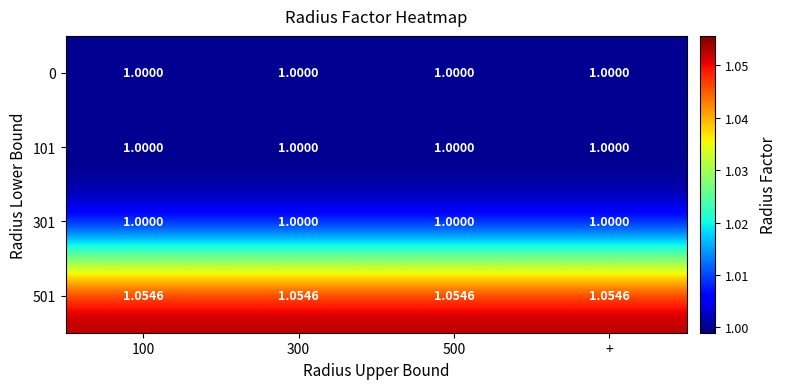

How many categories are shown in the chart?

4